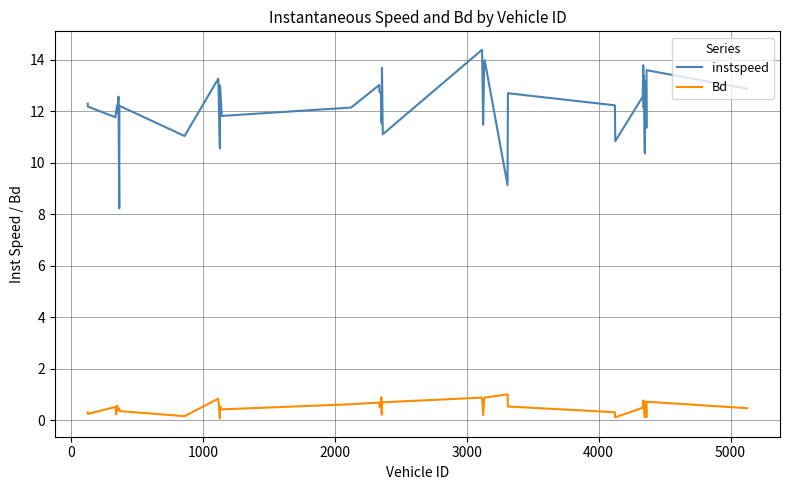

What is the difference between the maximum and minimum values in the Bd series?

0.9